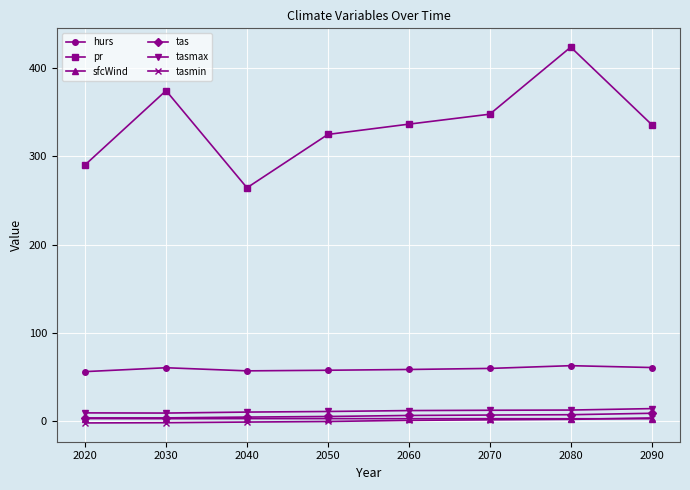

What is the spread (max minus min) of values at 2090?

333.0